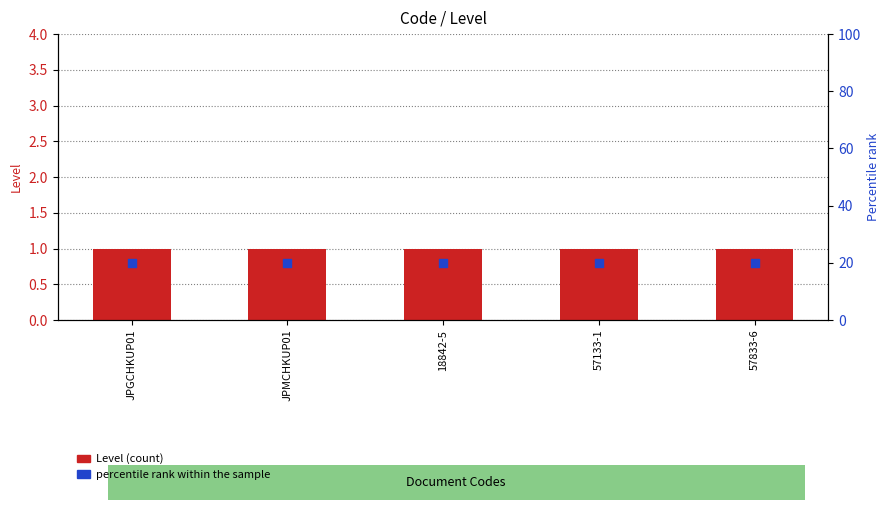

Which series contains the lowest Y value?

Level (bar)